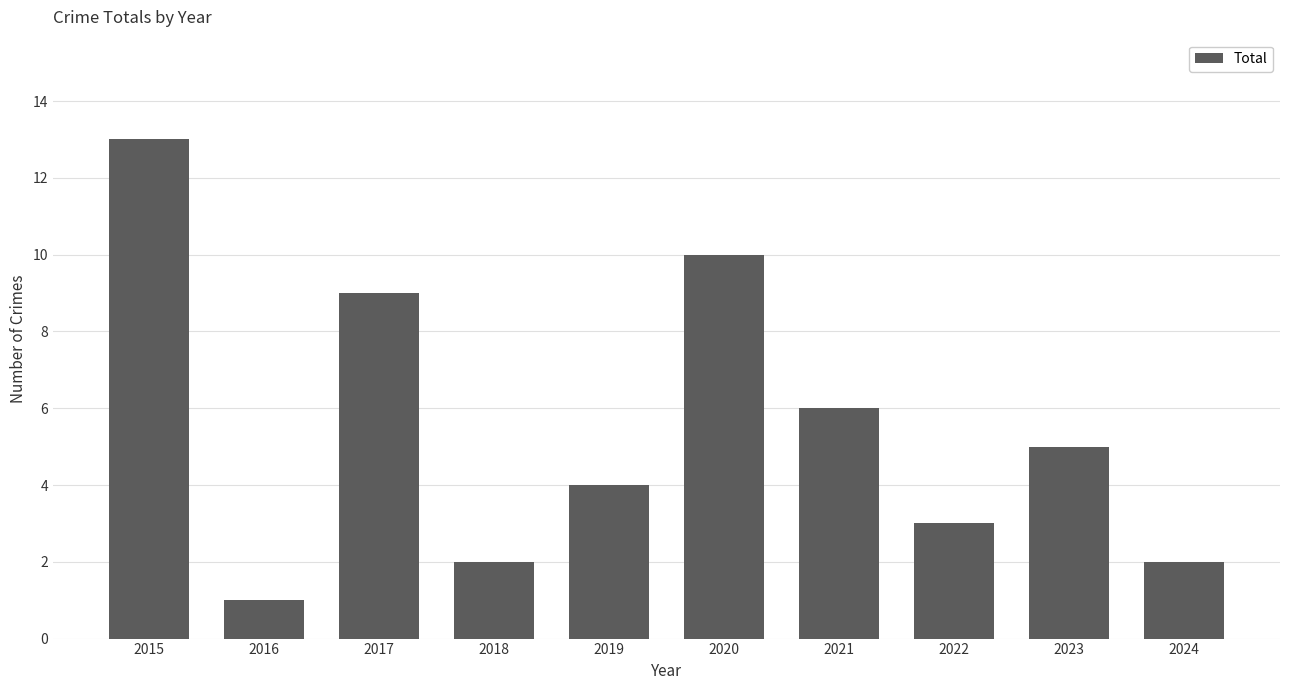

How many values are below 5?

5